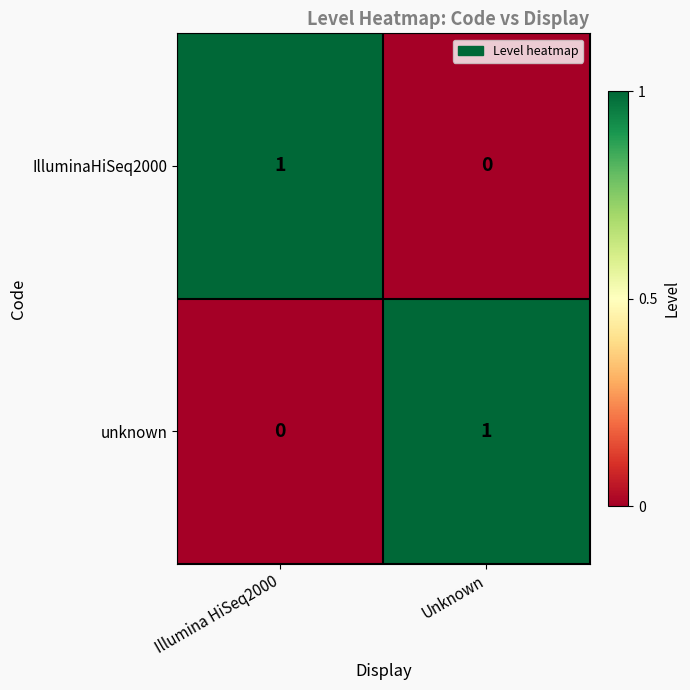

Where is IlluminaHiSeq2000 nearest to the value 0?

Unknown